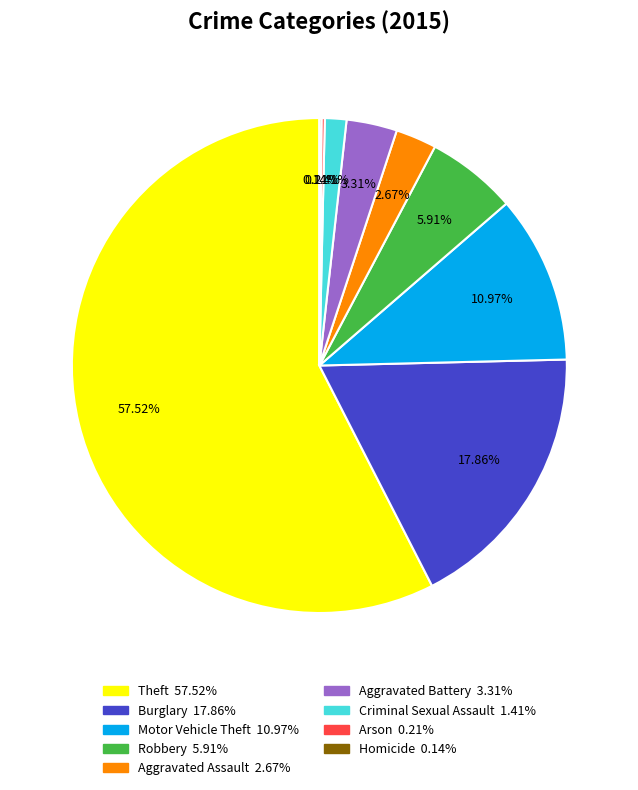

Is there a majority slice in this chart?

Yes